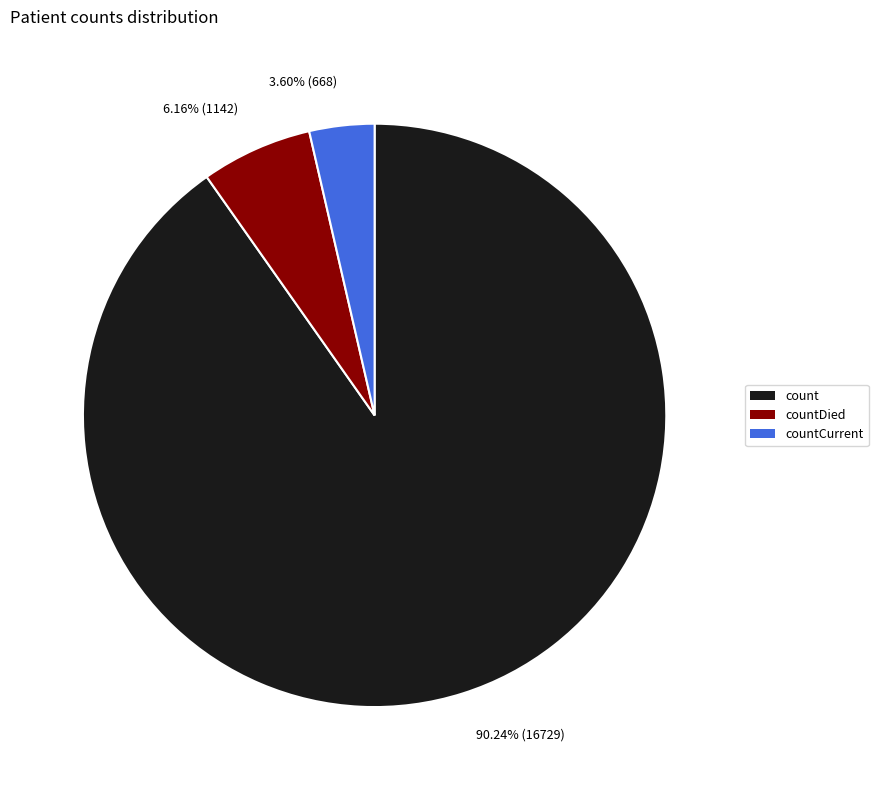

What is the largest slice in the pie chart?

count